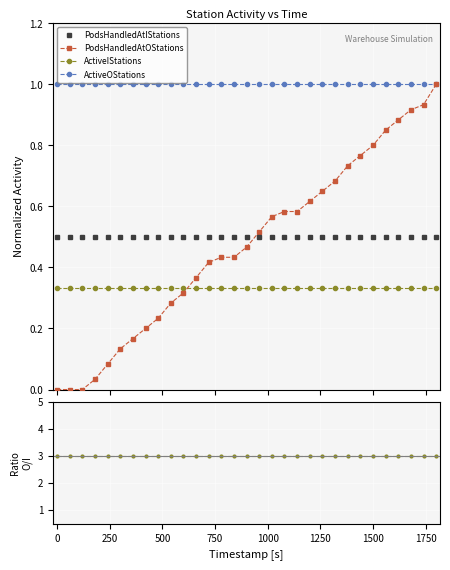

What is the maximum value for ActiveIStations?

0.3